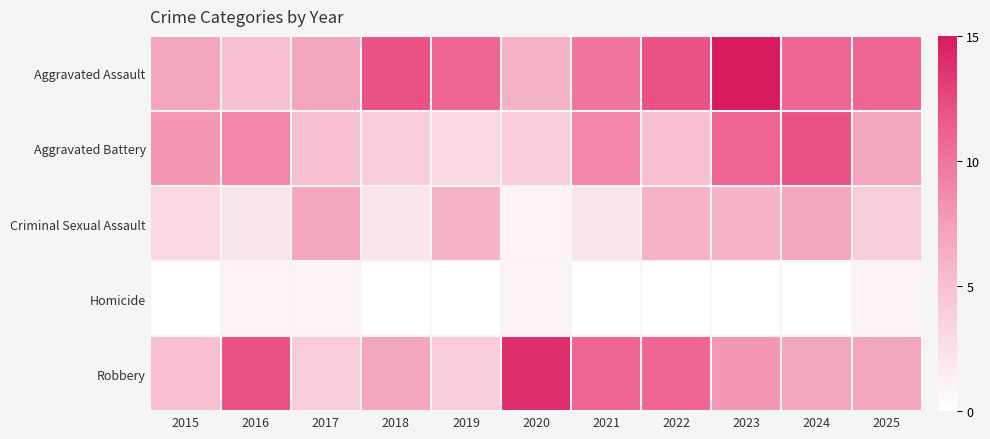

What is the total value across all series at 2015?

23